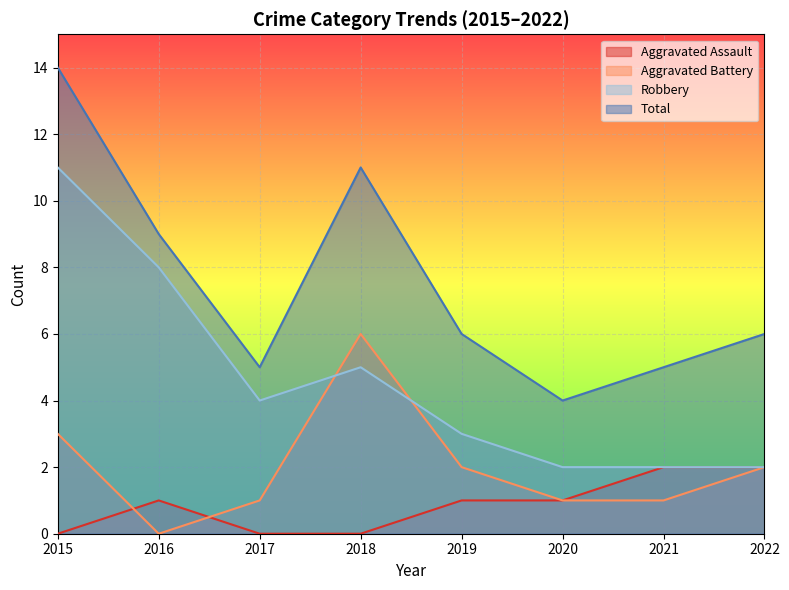

The value of Robbery at 2017 is 4. True or false?

True